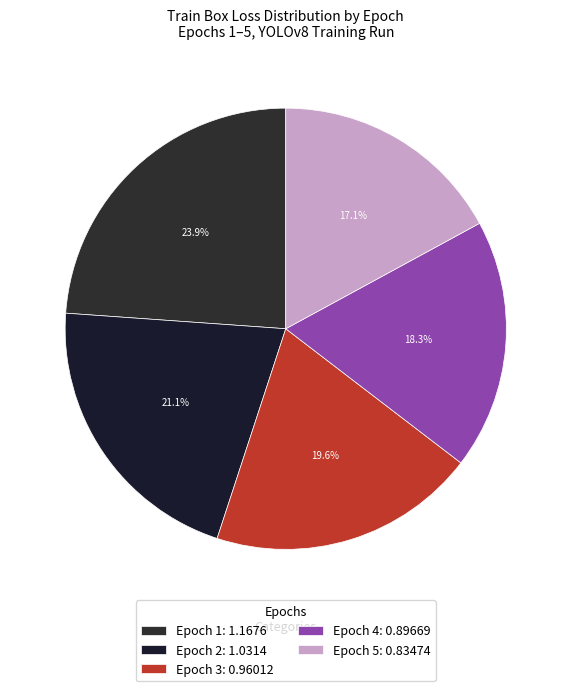

What is the largest slice in the pie chart?

Epoch 1: 1.1676